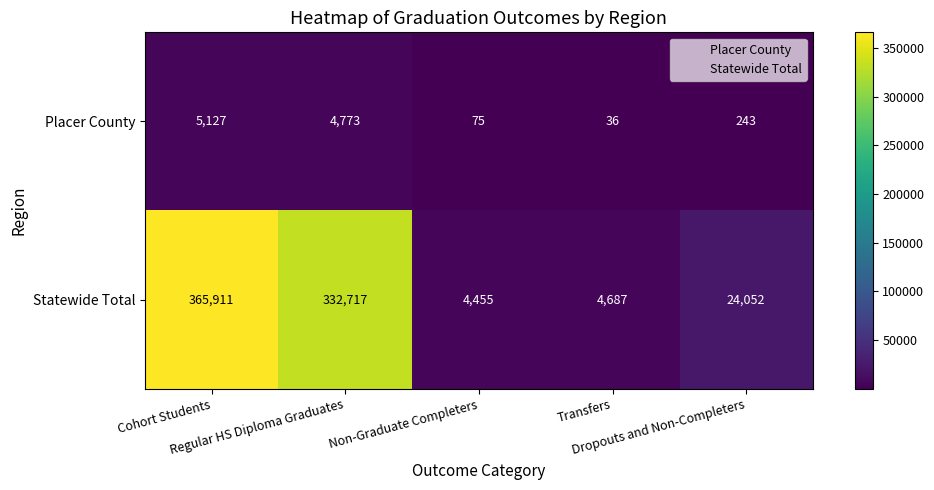

Rank the series at Dropouts and Non-Completers from lowest to highest value.

Placer County, Statewide Total